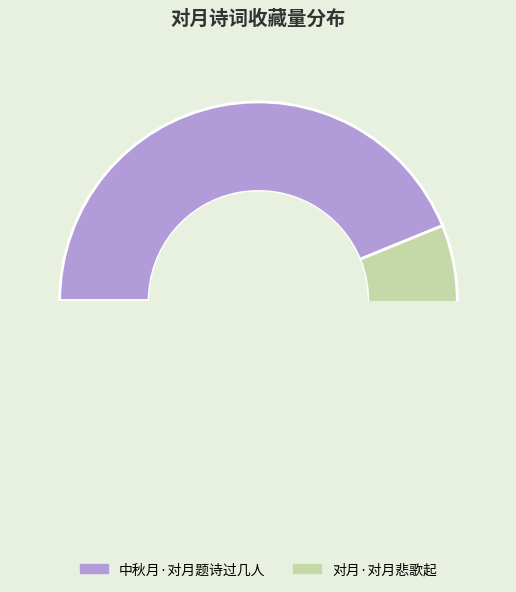

To the nearest percent, what is the average slice percentage?

50%